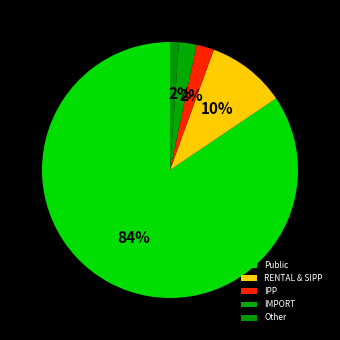

The IPP slice represents 2% of the pie. True or false?

True